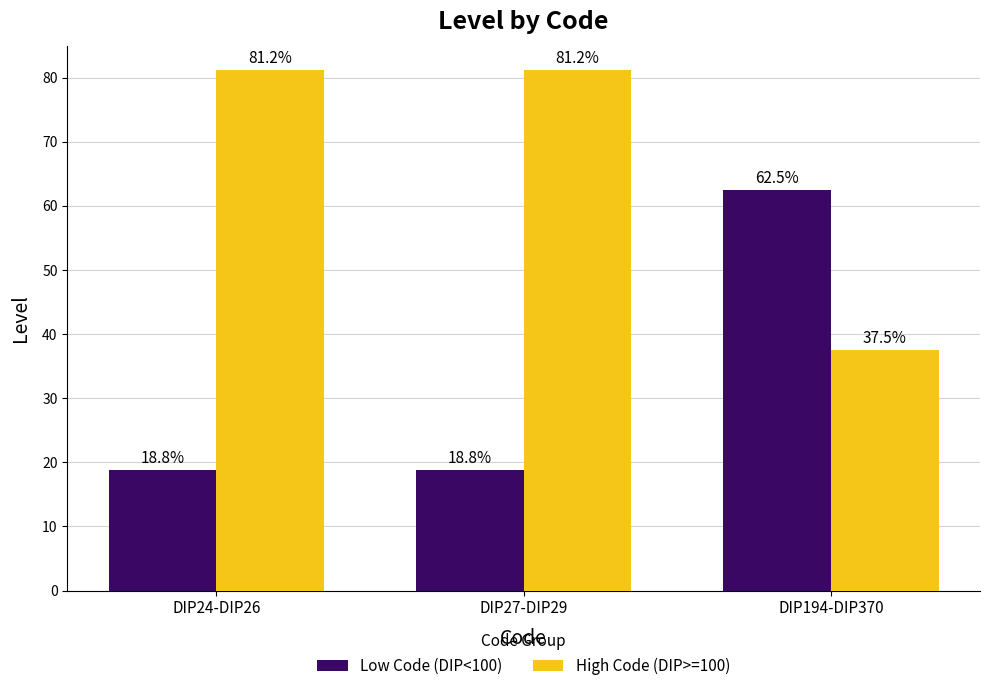

What is the minimum value shown in the chart?

18.8